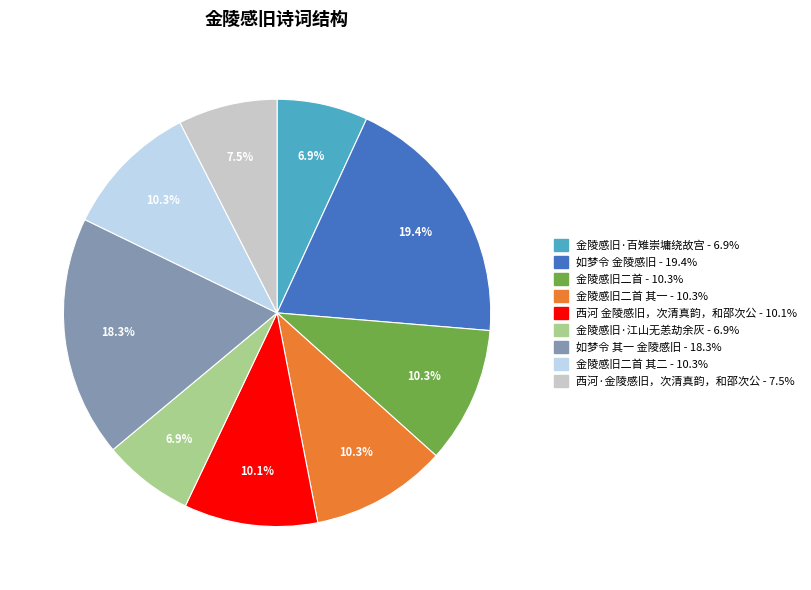

Is there a majority slice in this chart?

No